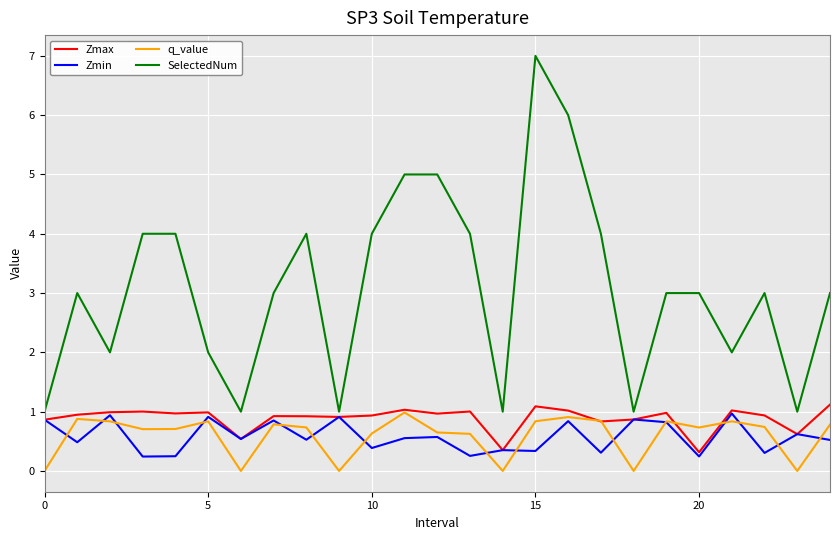

What is the maximum value shown in the chart?

7.0